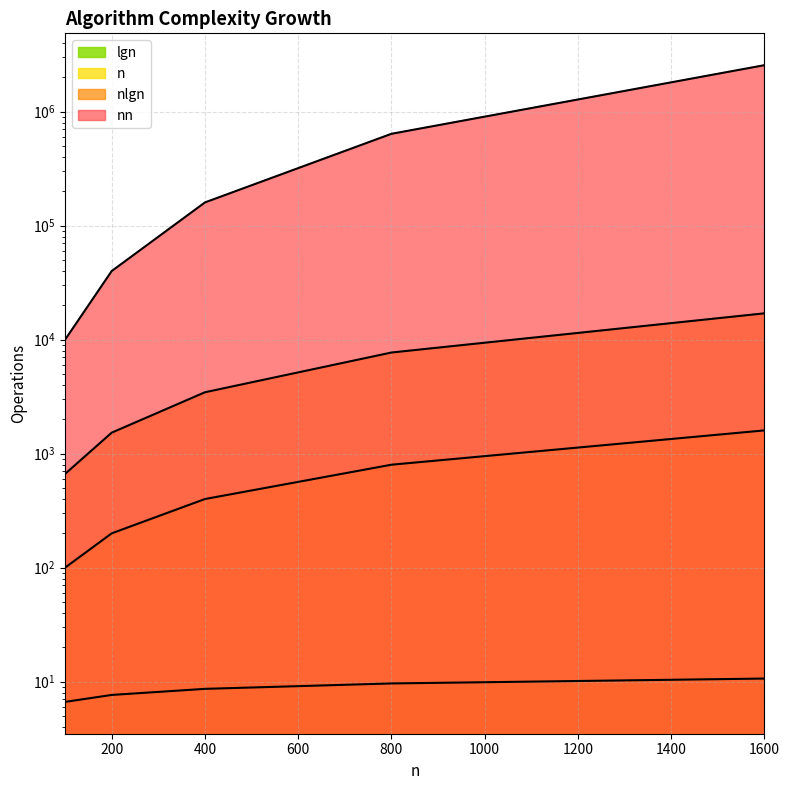

Between 100 and 800, which series saw the biggest shift?

nn